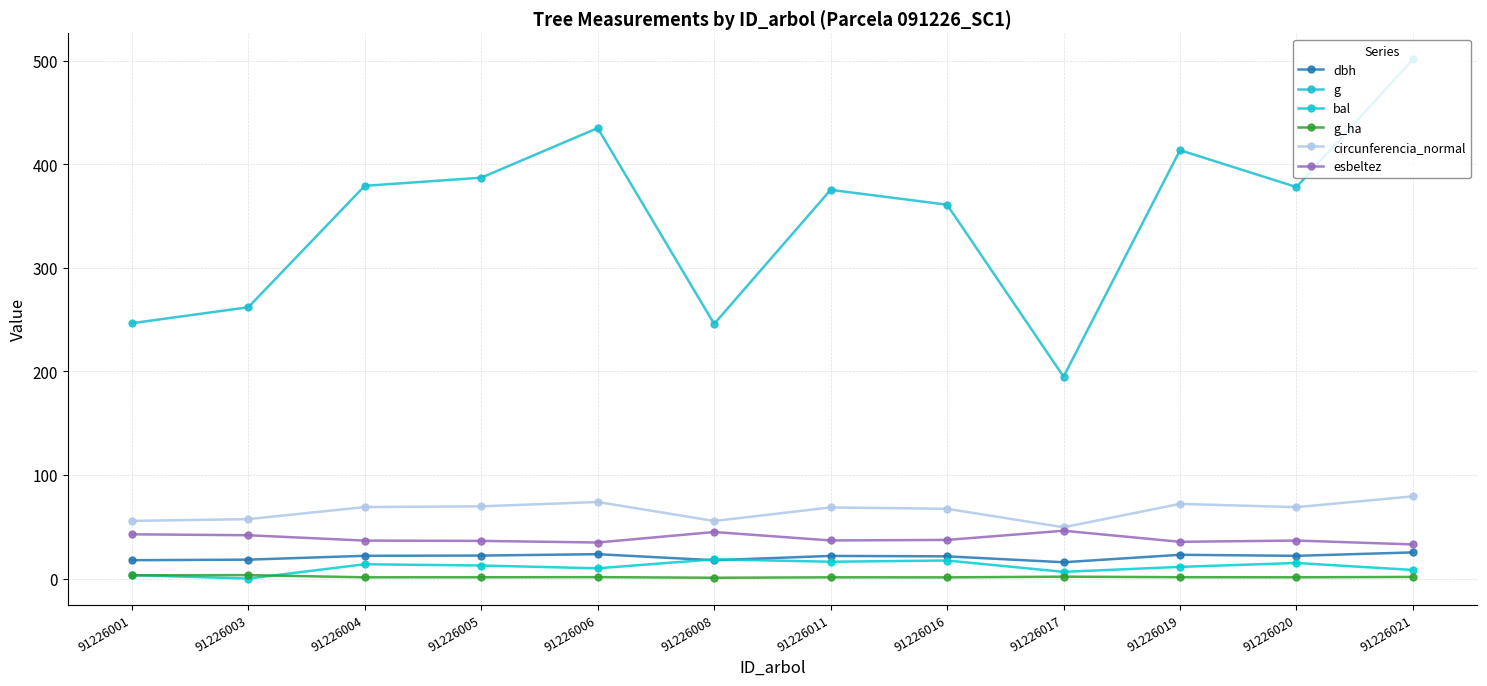

How many lines are shown in the chart?

6